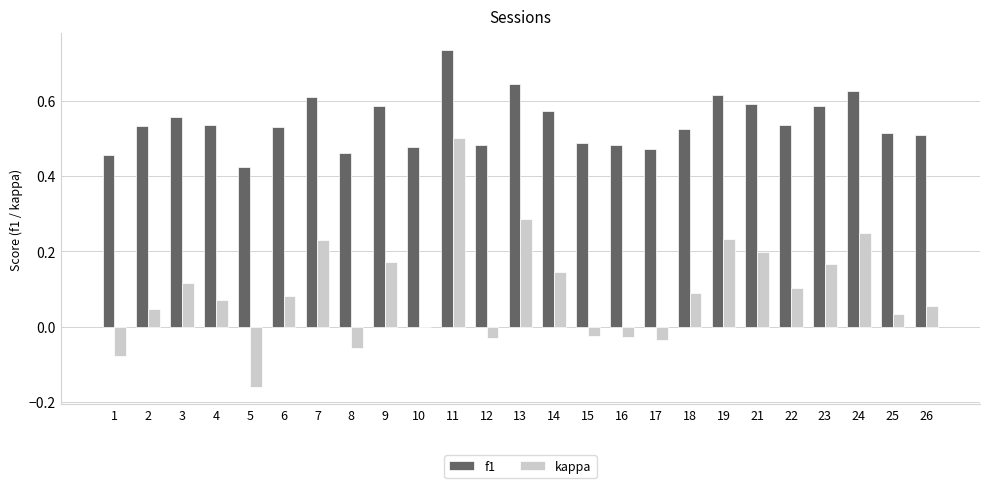

Which series changed the most between 2 and 21?

kappa